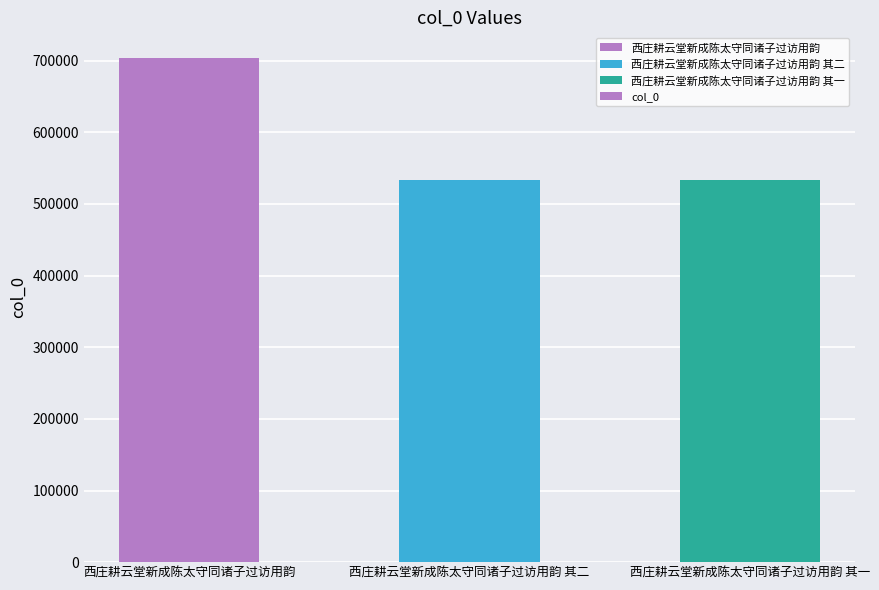

What is the sum of all values?

1772336